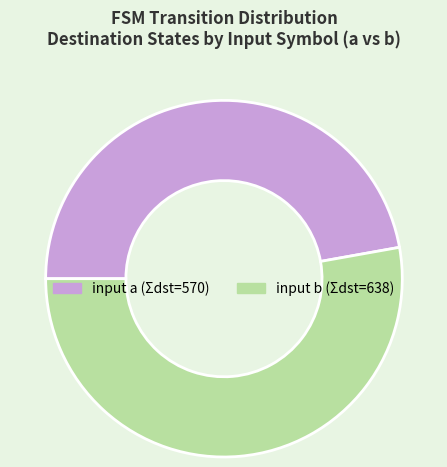

Does any single category account for the majority?

Yes